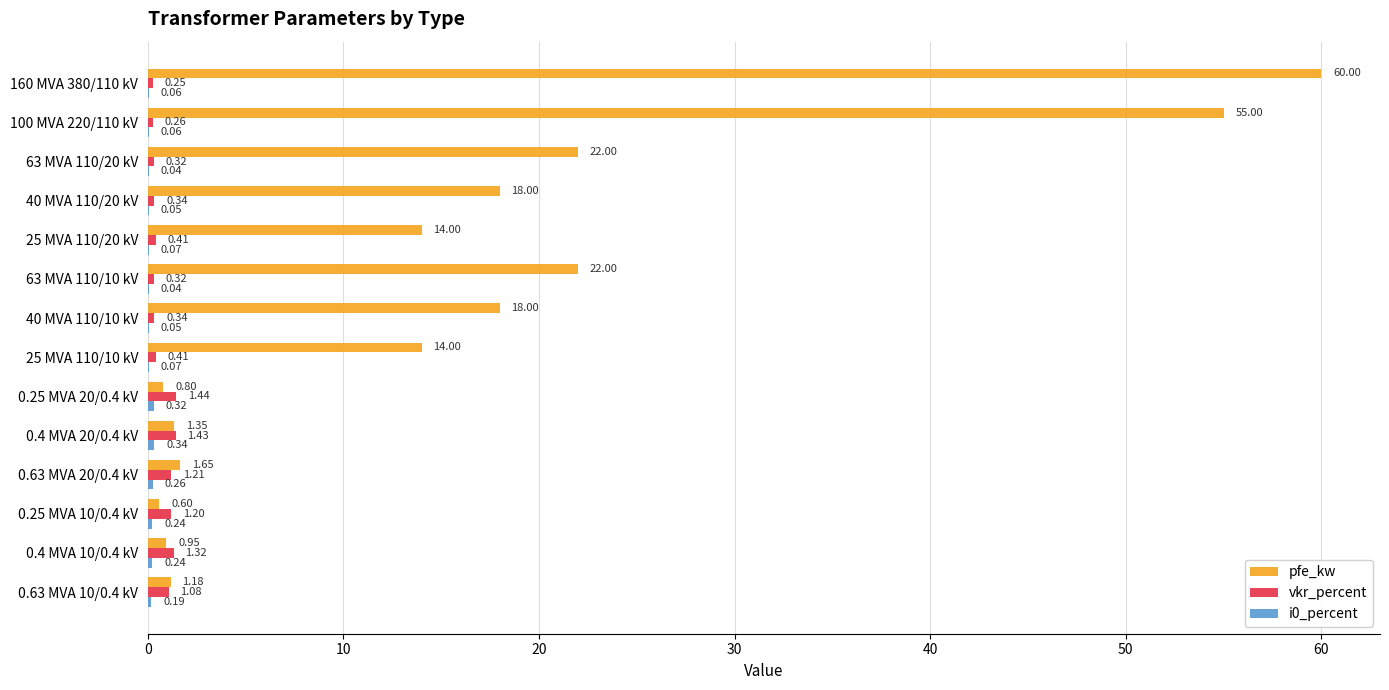

Which series has the largest total across all categories?

pfe_kw